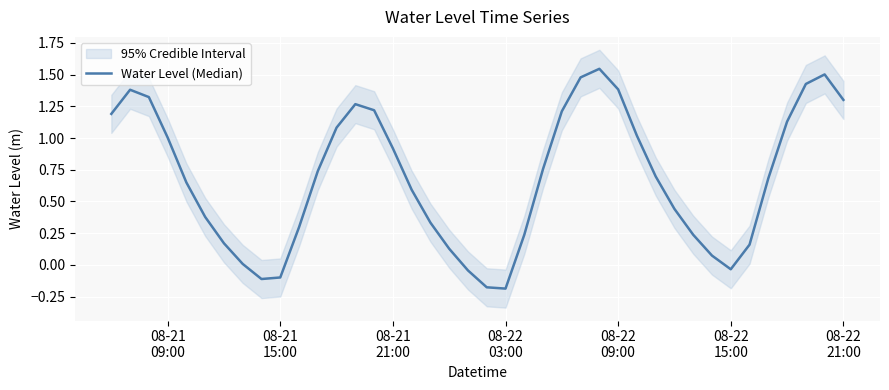

How many points are higher than both their immediate neighbors (excluding endpoints)?

4